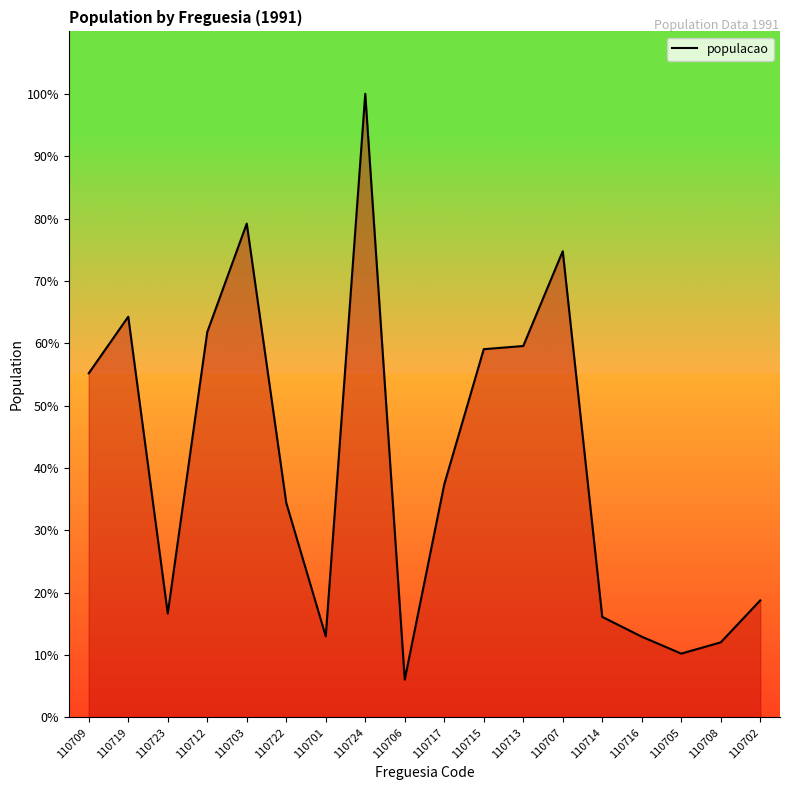

How many points are lower than both their immediate neighbors (excluding endpoints)?

4